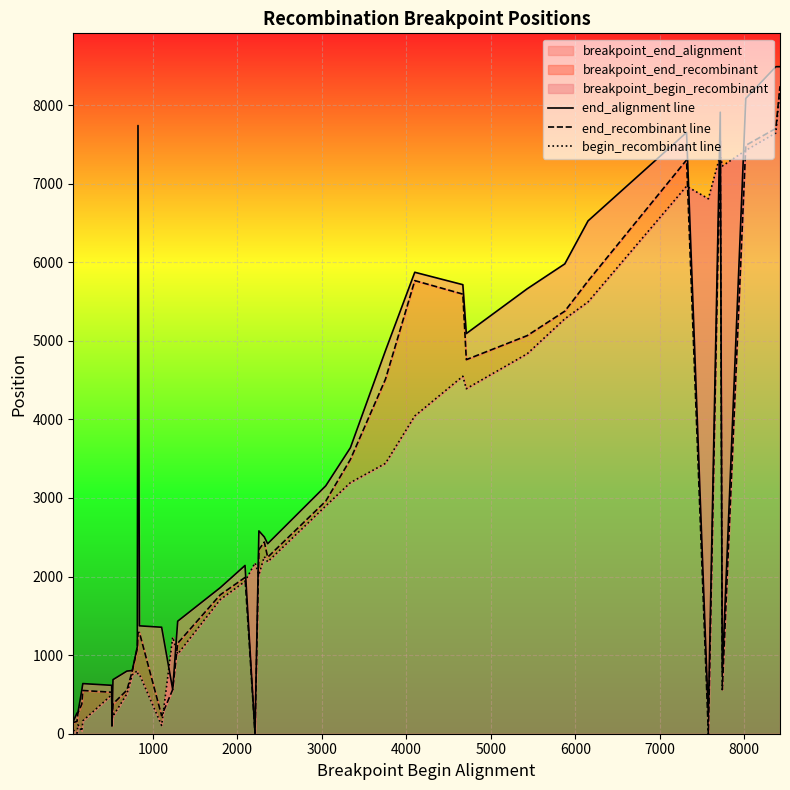

How many values in the begin_recombinant line series are below 2174?

19